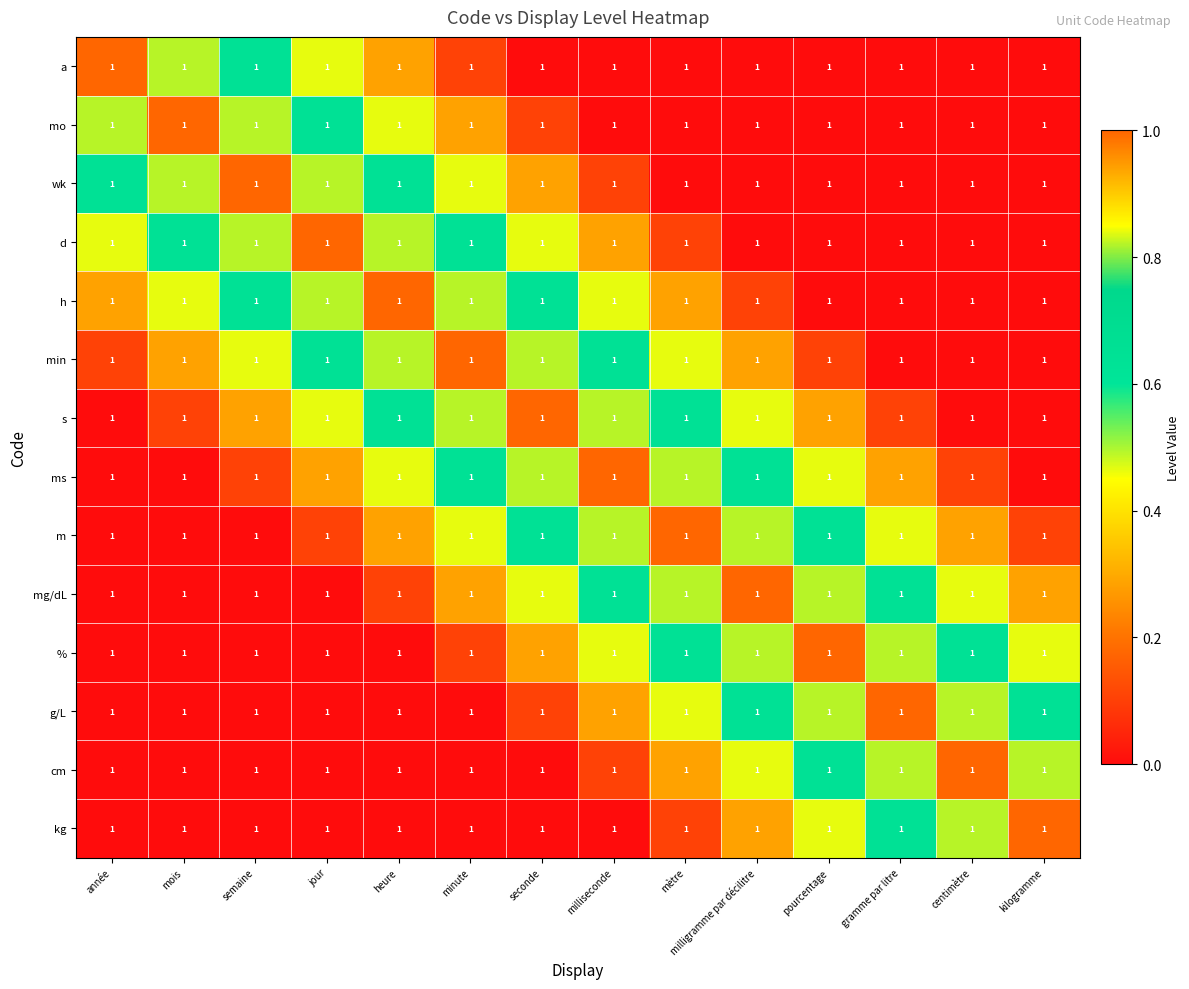

Which label corresponds to the smallest value in the chart?

seconde